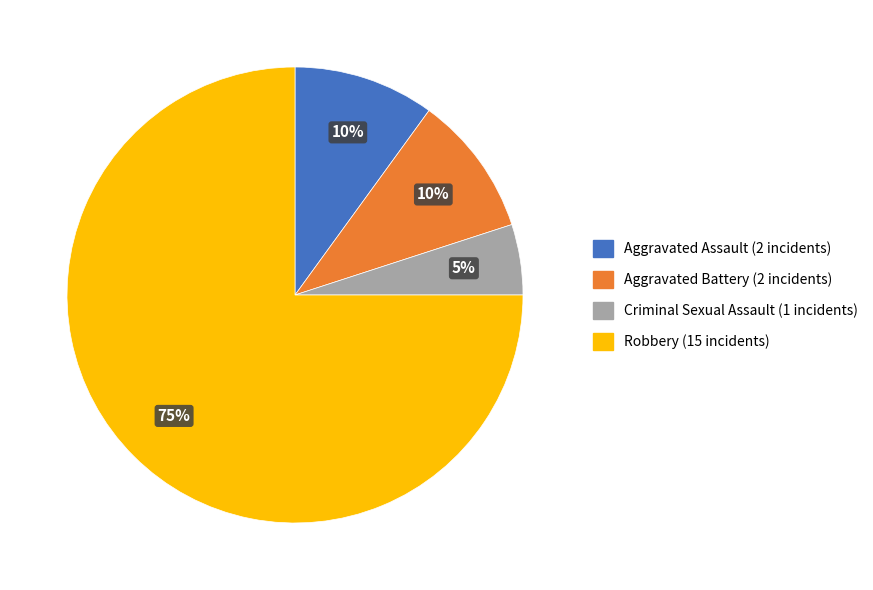

Count the number of slices in the pie.

4